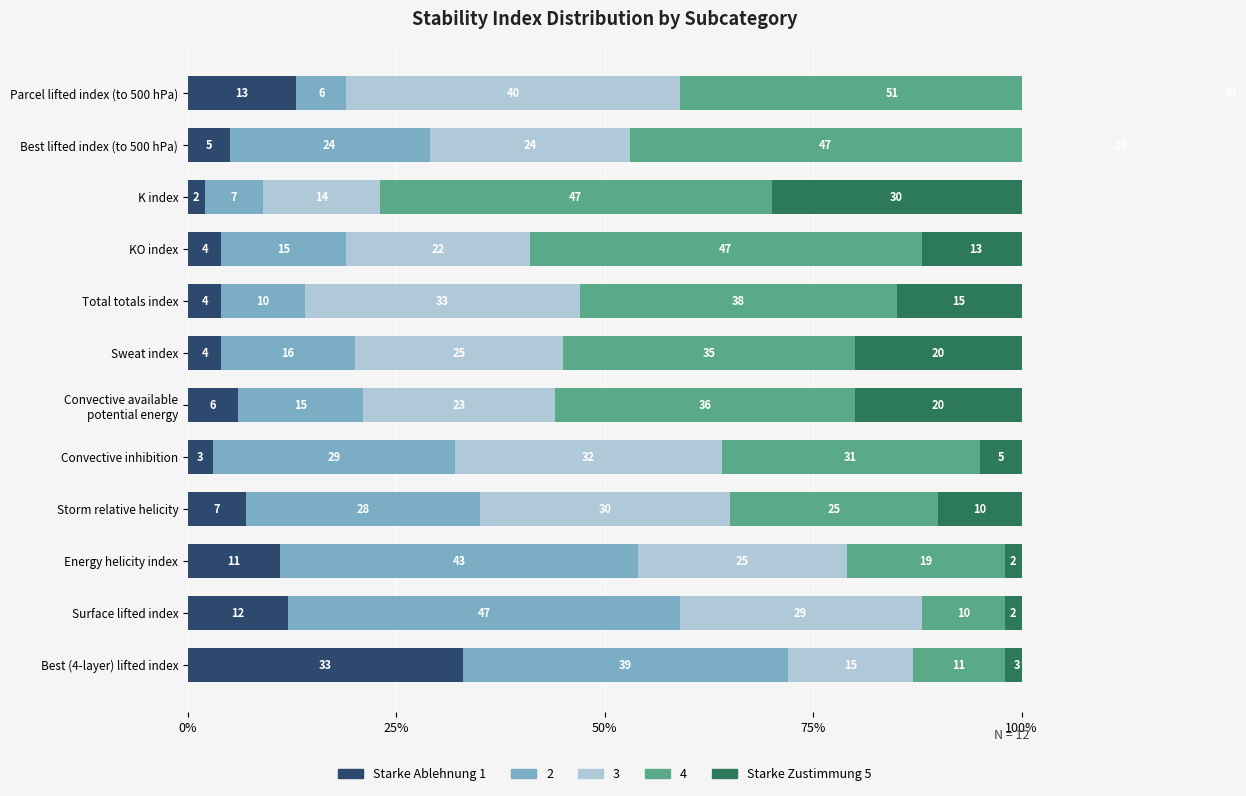

Between Parcel lifted index (to 500 hPa) and Total totals index, which series saw the biggest shift?

Starke Zustimmung 5